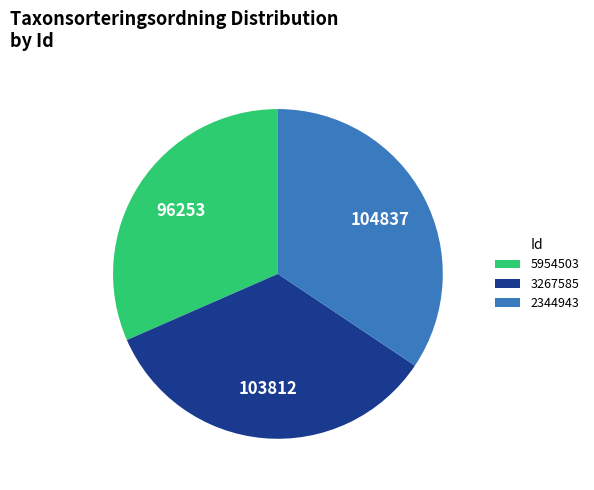

What is the ratio of the value at 2344943 to the value at 5954503?

1.1